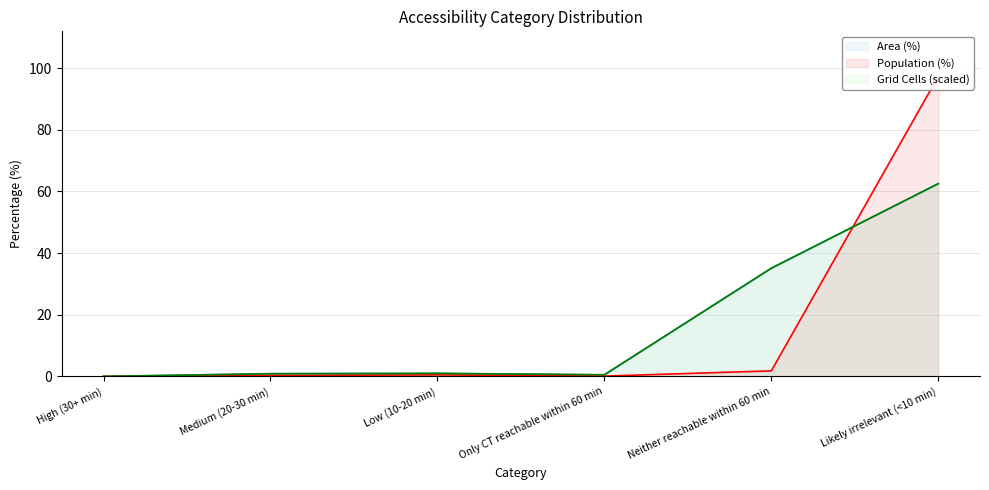

What is the difference between the maximum and second lowest values in the Area (%) series?

62.0